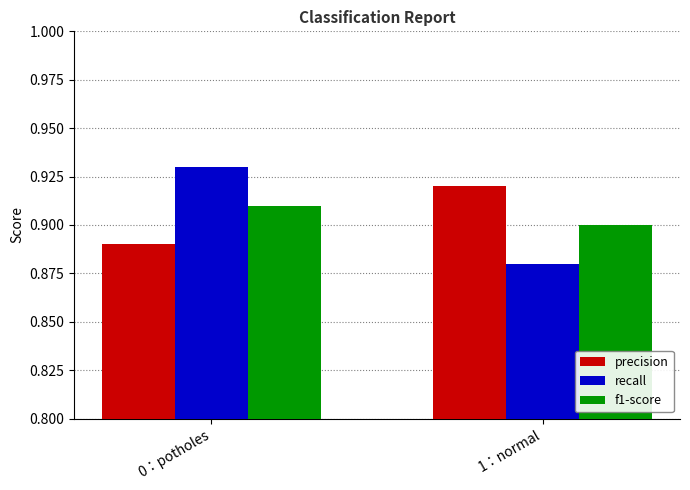

Rank the series at 0：potholes from highest to lowest value.

recall, f1-score, precision